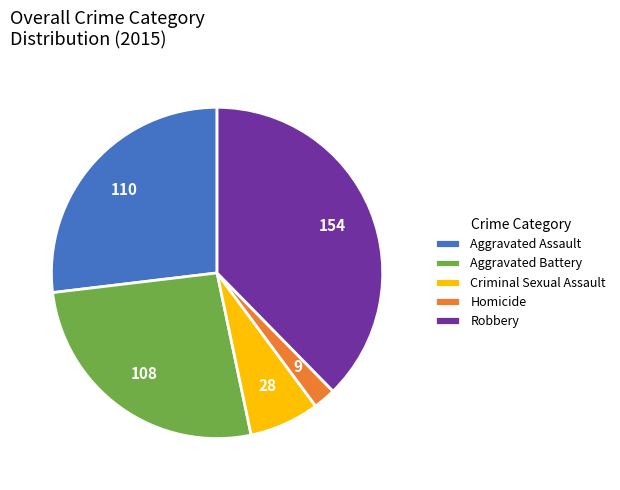

Is there a majority slice in this chart?

No